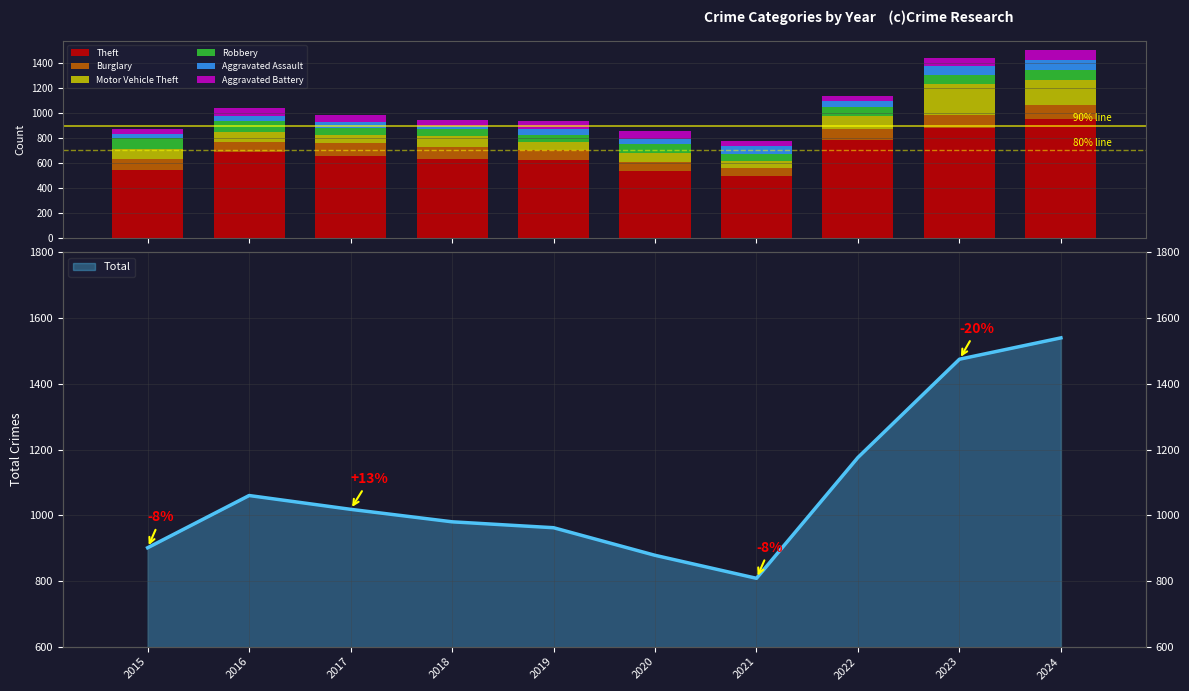

True or false: Aggravated Battery has a value of 82 at 2024.

True